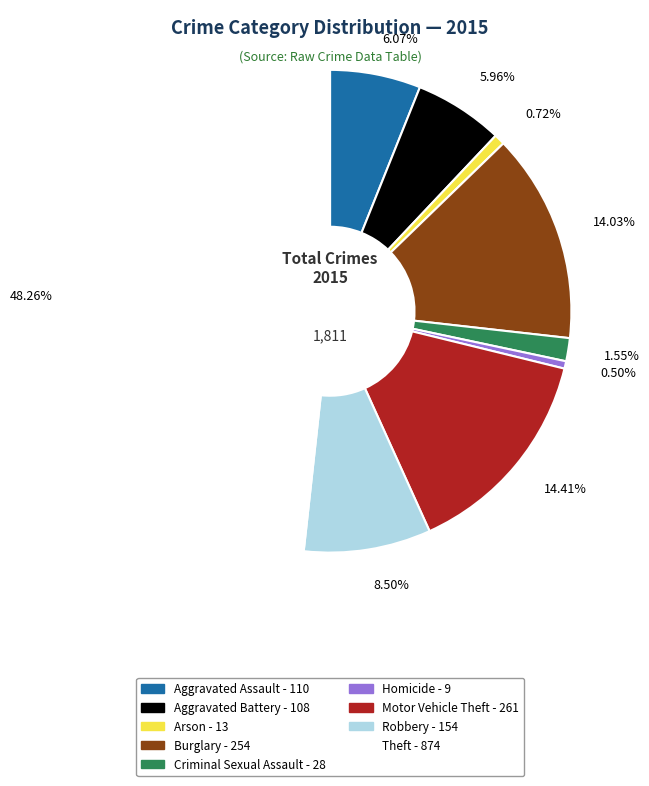

How many slices are in this pie chart?

9